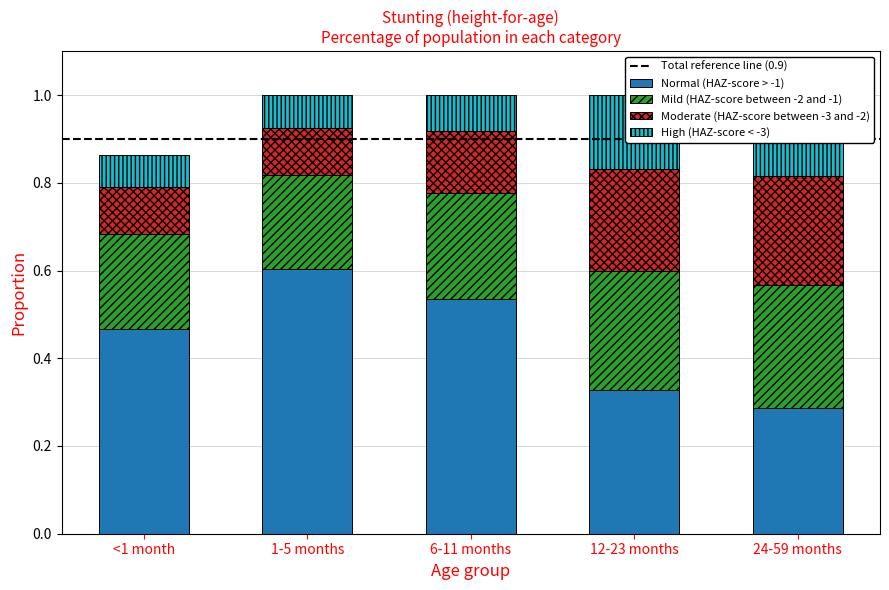

Is it true that Mild (HAZ-score between -2 and -1) equals 0.4 at 12-23 months?

False